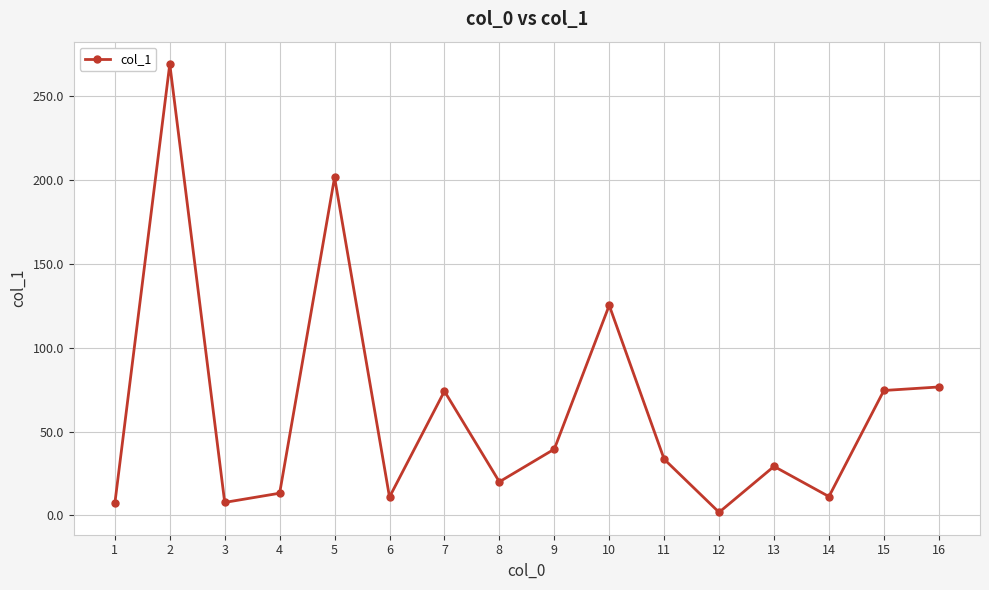

True or false: the data shows 10.9 at 6.

True